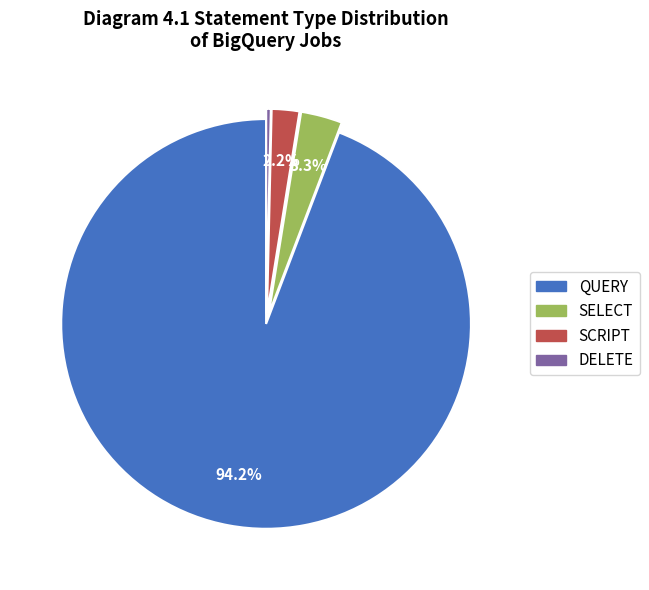

To the nearest percent, what portion does QUERY represent?

94%